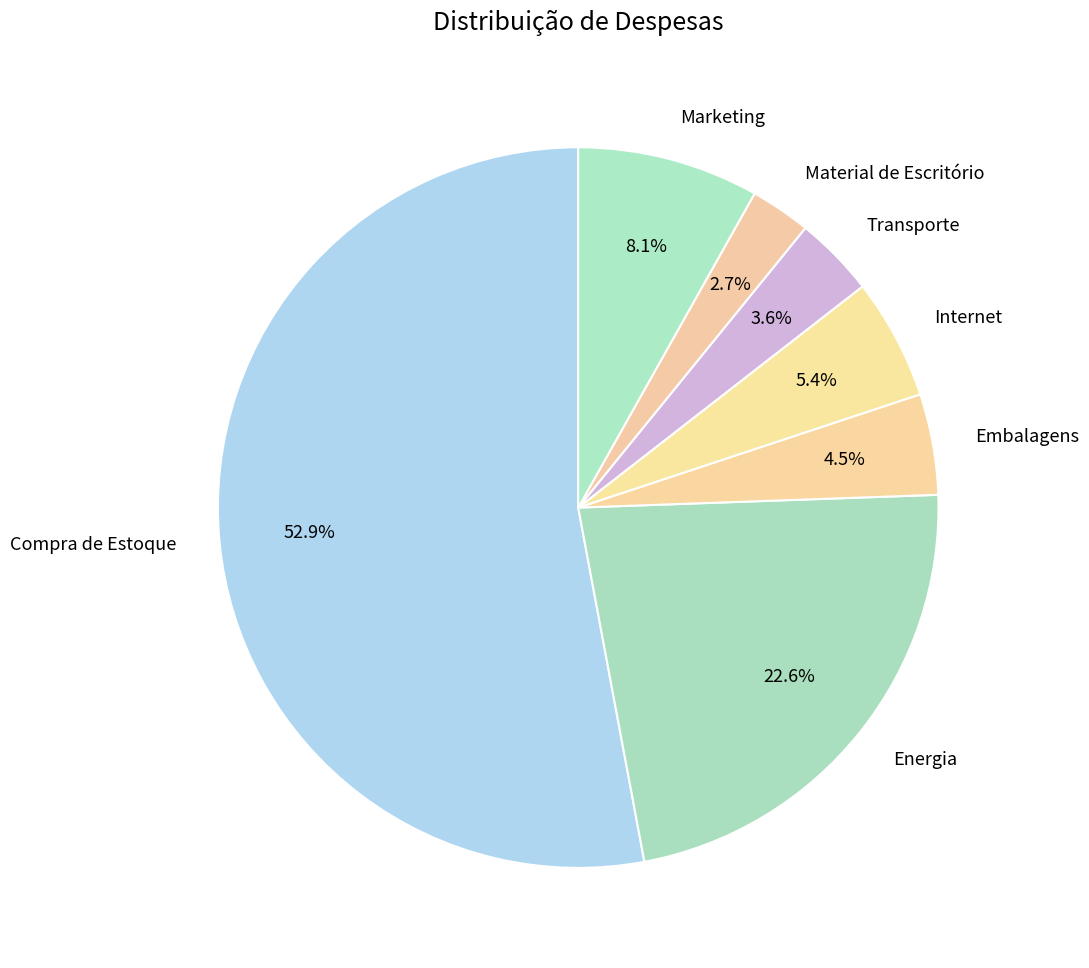

Is it true that Internet is 1% of the pie?

False